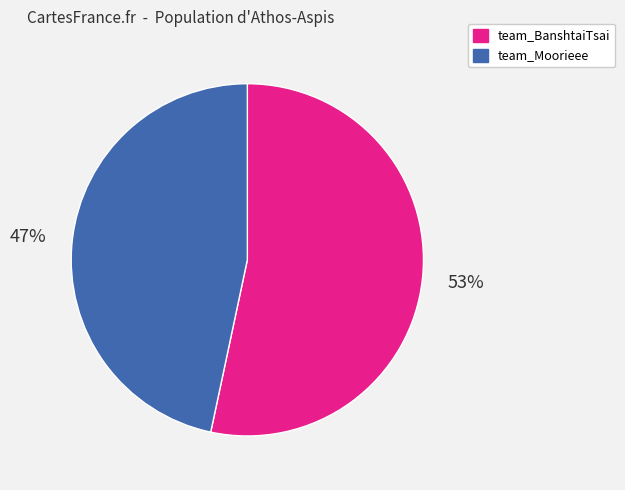

Rank the categories by value from lowest to highest.

team_Moorieee, team_BanshtaiTsai